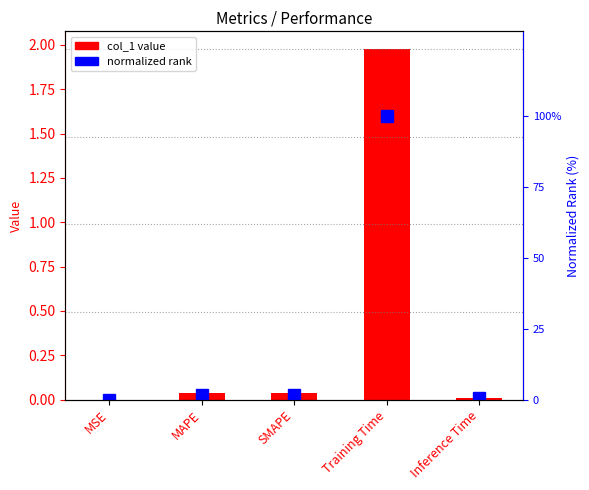

What is the difference between the col_1 value values at MAPE and Training Time?

1.9